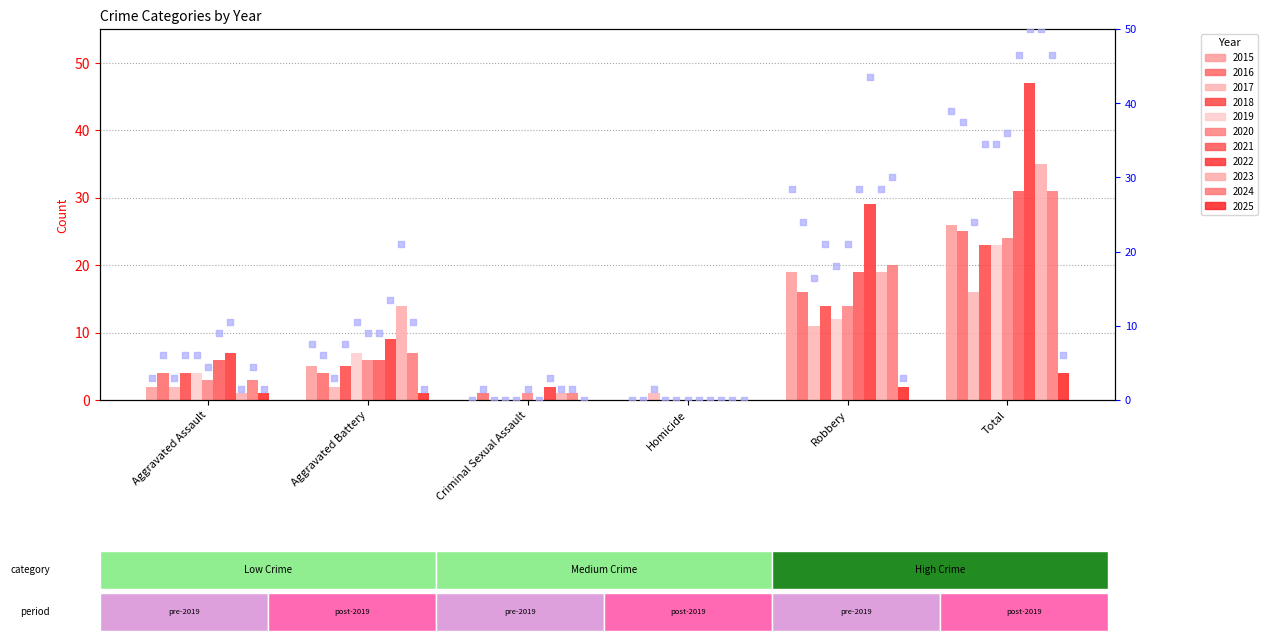

What is the change in value from Aggravated Assault to Criminal Sexual Assault?

-3.0